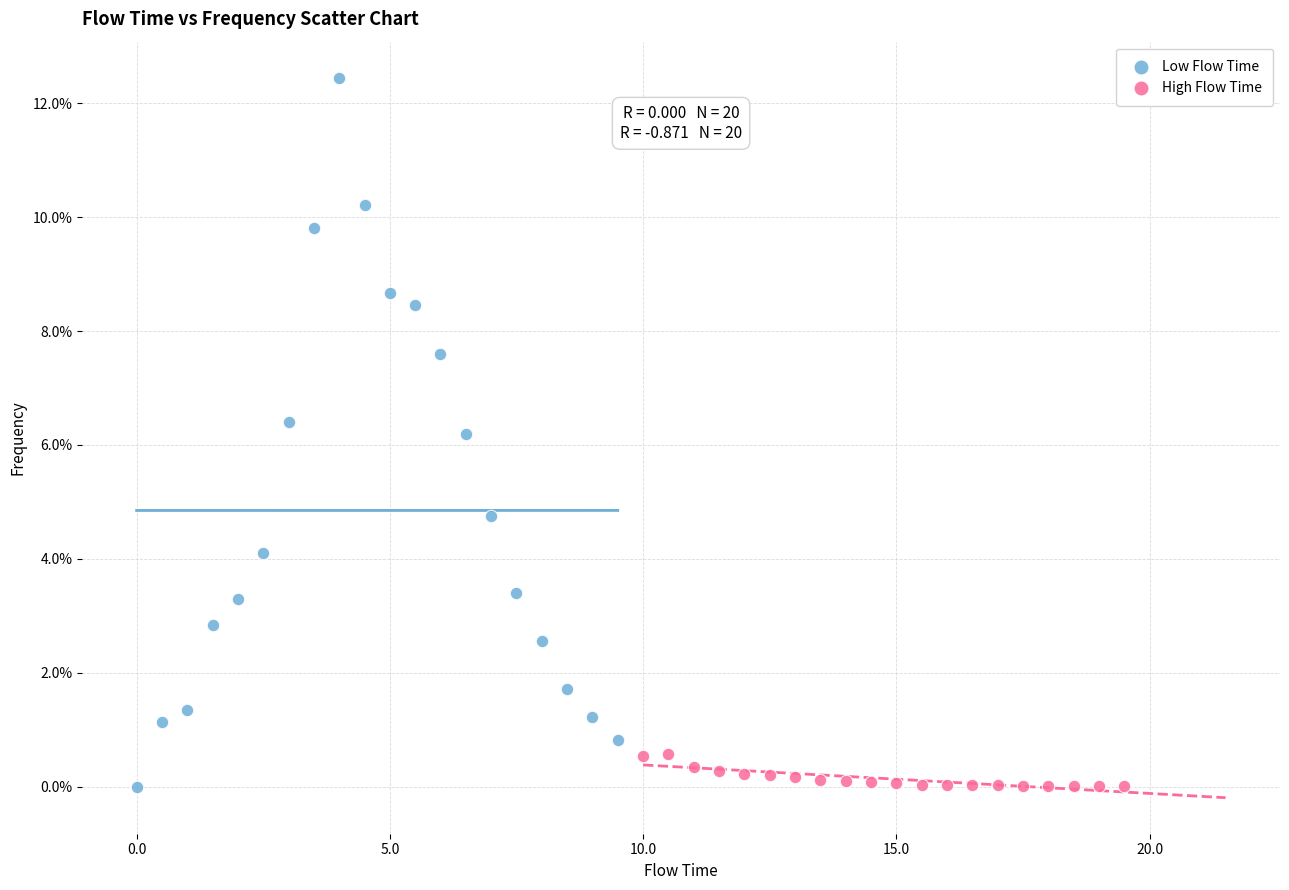

Which series contains the highest Y value?

Low Flow Time